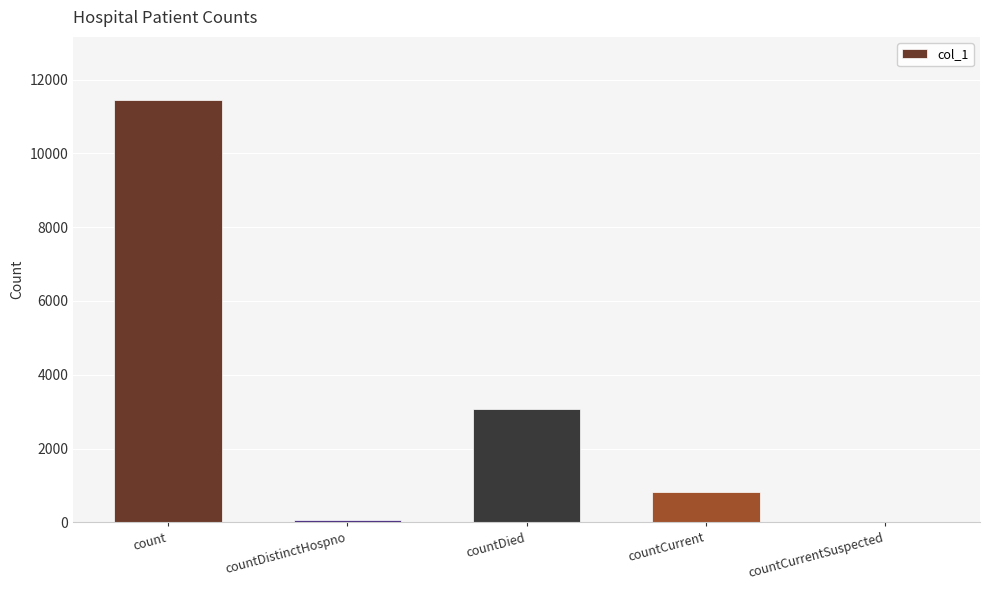

Approximately how many times larger is the value at count compared to countDied?

3.7